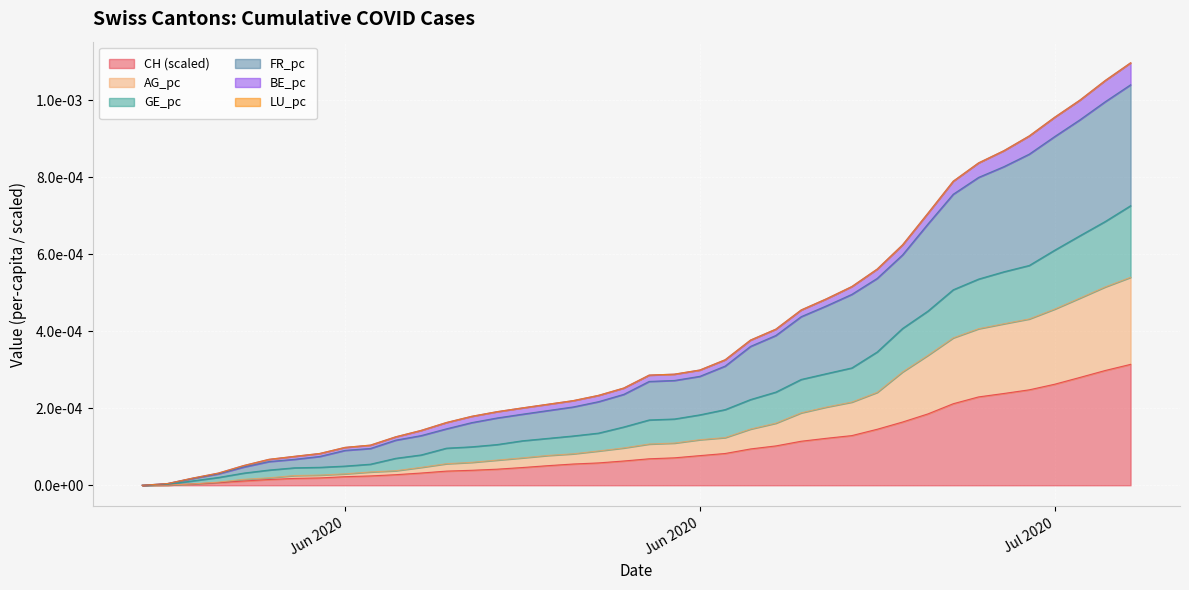

Which series has the widest spread of values?

GE_pc